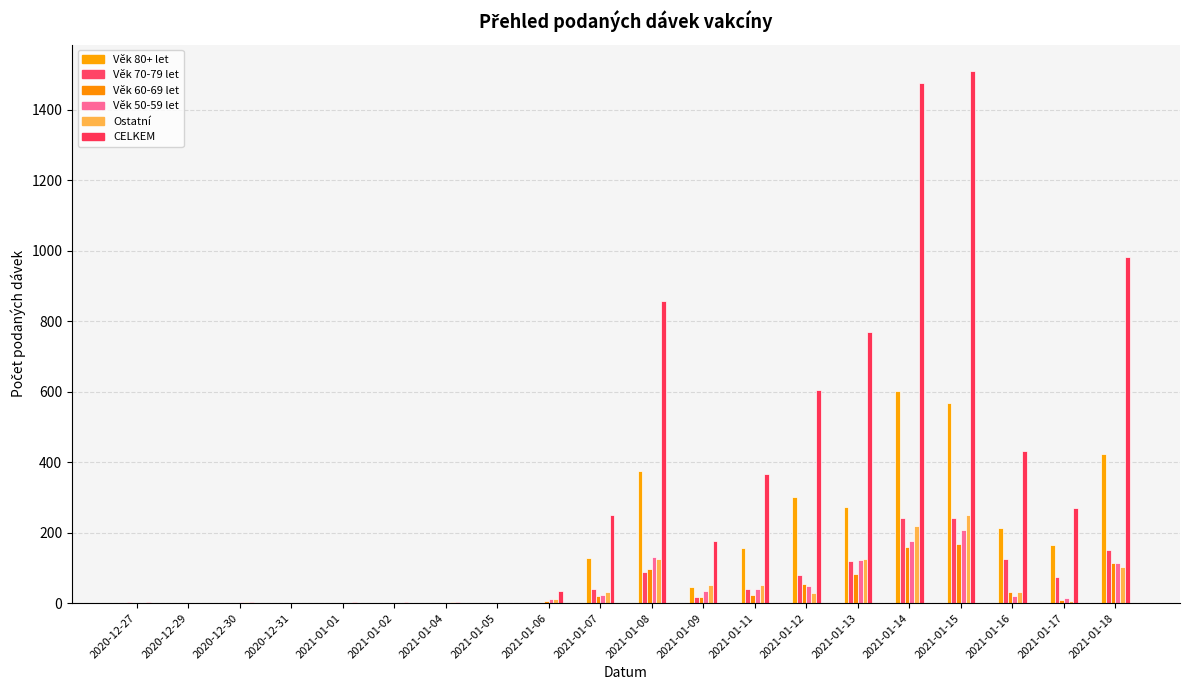

How many categories are shown in the chart?

20